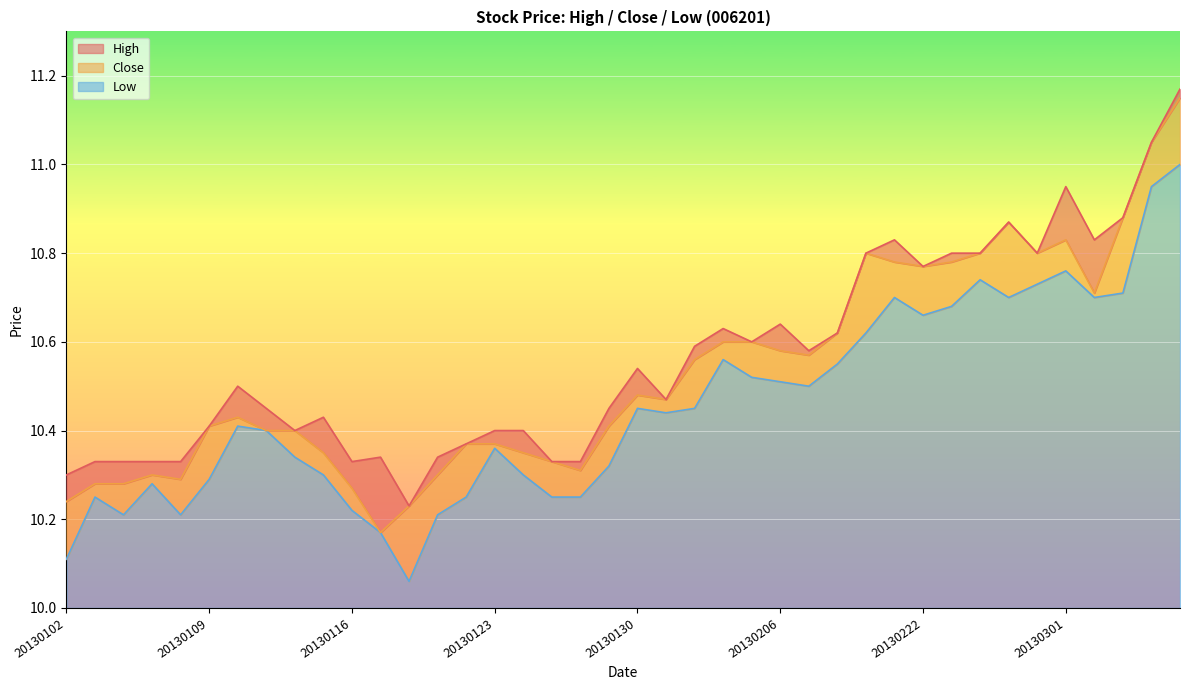

What is the highest value of the Low series?

1.0